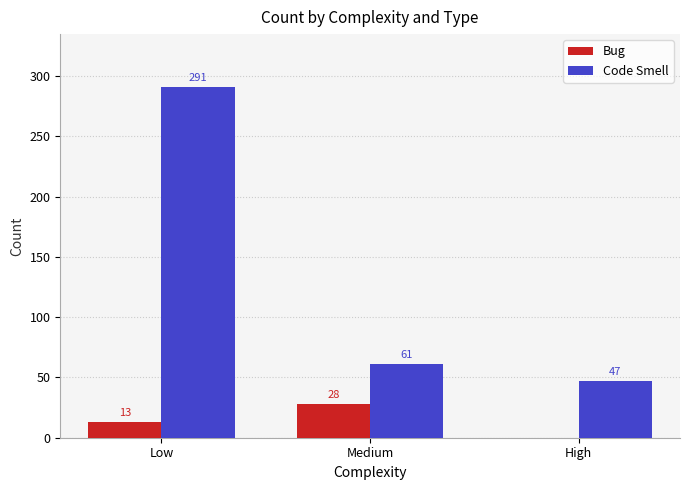

Reading left to right, what are all the values shown in this chart?

Bug: 13	28	0
Code Smell: 291	61	47